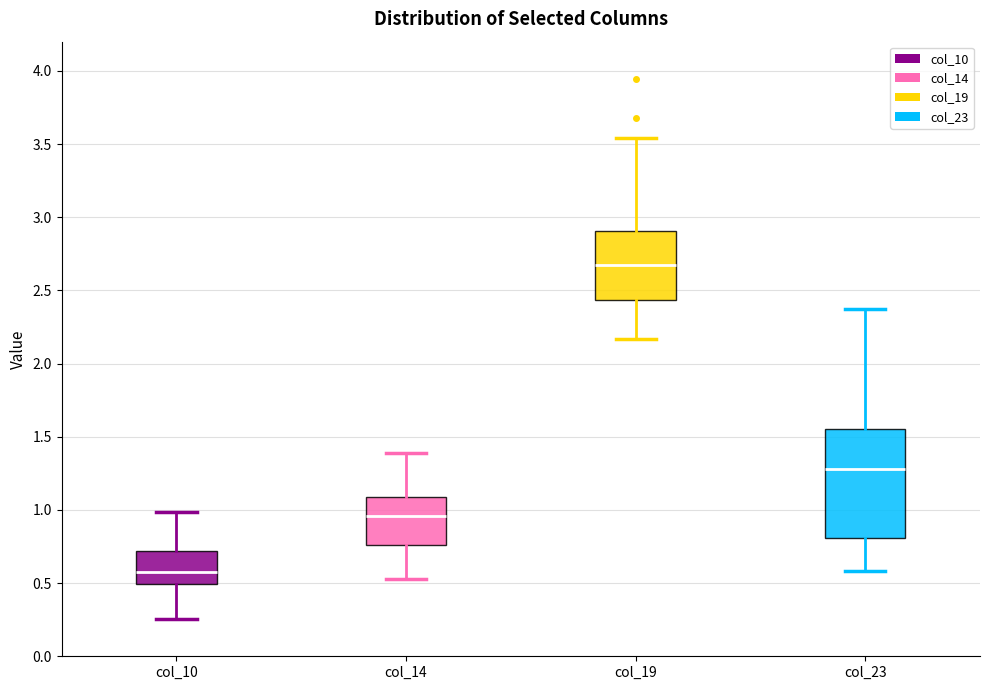

Reading left to right, transcribe this box plot: for each box, give where its median line is, the range the box spans, and where its two whiskers end, as read against the y-axis. The values are not printed on the chart, so give them approximately, as read against the axis.

col_10: median 0.60, box 0.50 to 0.70, whiskers 0.25 to 1.00
col_14: median 0.95, box 0.75 to 1.10, whiskers 0.55 to 1.40
col_19: median 2.65, box 2.45 to 2.90, whiskers 2.15 to 3.55
col_23: median 1.30, box 0.80 to 1.55, whiskers 0.60 to 2.35